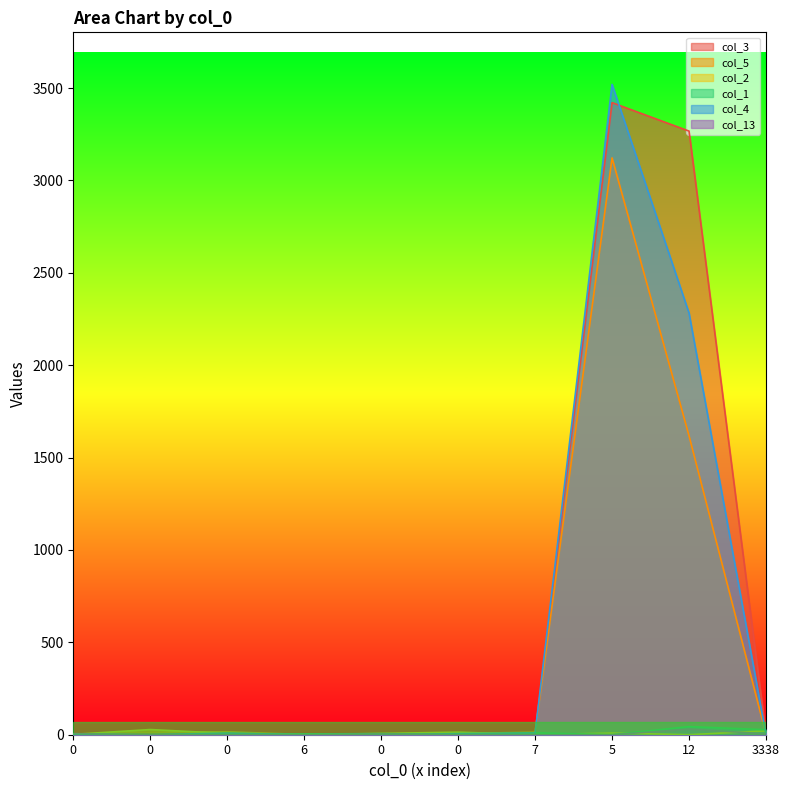

True or false: col_13 and col_1 intersect in this chart.

False